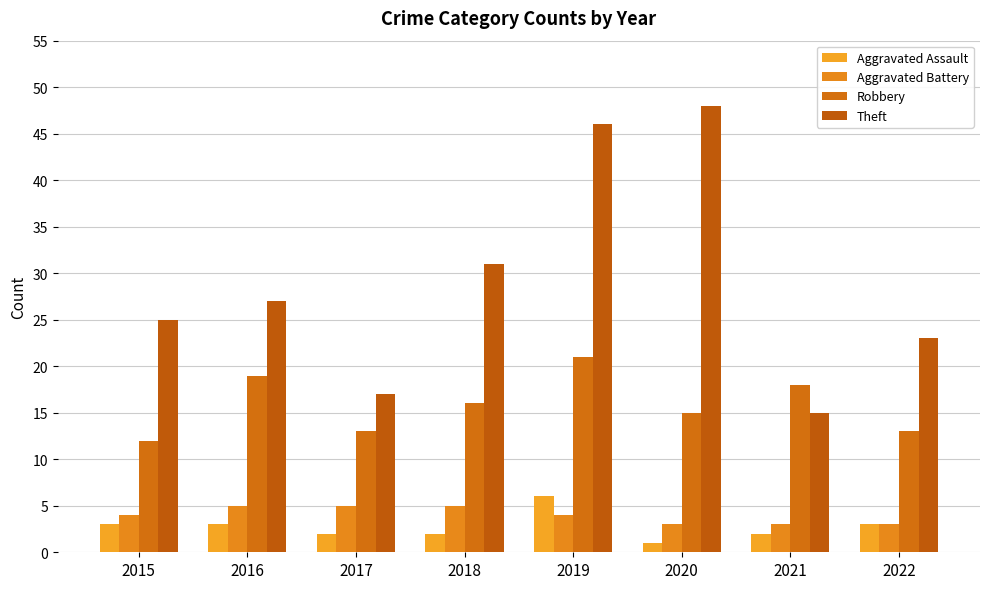

Reading left to right, transcribe all the data shown in this chart.

Aggravated Assault: 3	3	2	2	6	1	2	3
Aggravated Battery: 4	5	5	5	4	3	3	3
Robbery: 12	19	13	16	21	15	18	13
Theft: 25	27	17	31	46	48	15	23